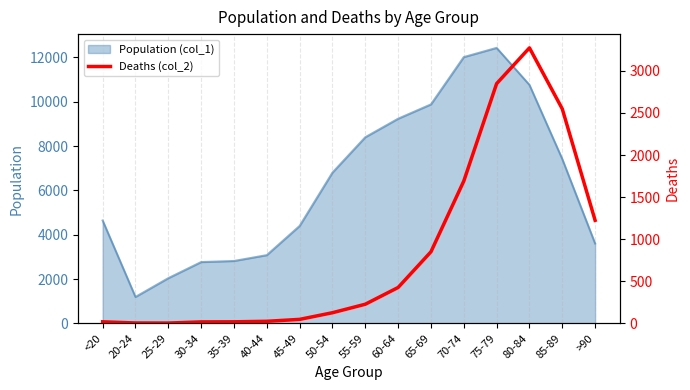

How many points are lower than both their immediate neighbors (excluding endpoints)?

1